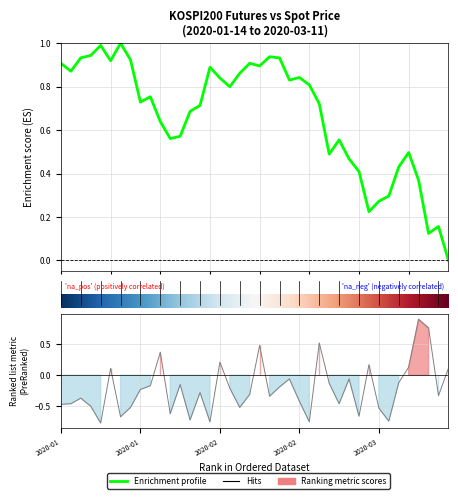

Reading right to left, what are all the values shown in this chart?

0.0	0.2	0.1	0.4	0.5	0.4	0.3	0.3	0.2	0.4	0.5	0.6	0.5	0.7	0.8	0.8	0.8	0.9	0.9	0.9	0.9	0.9	0.8	0.8	0.9	0.7	0.7	0.6	0.6	0.6	0.8	0.7	0.9	1.0	0.9	1.0	0.9	0.9	0.9	0.9